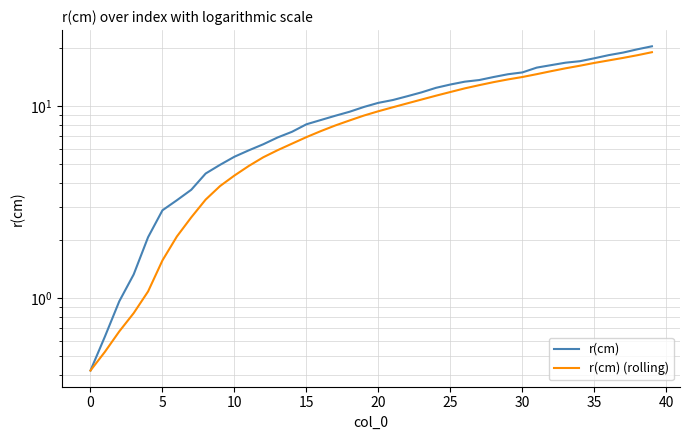

The value of r(cm) (rolling) at 37 is 17.8. True or false?

True